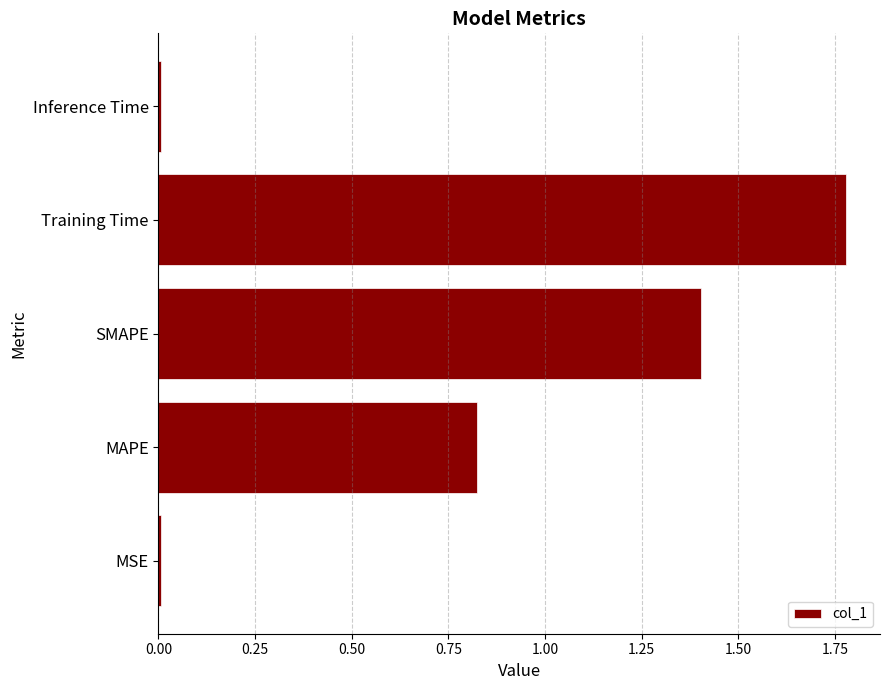

Is it true that the value at Inference Time is 0.0?

True